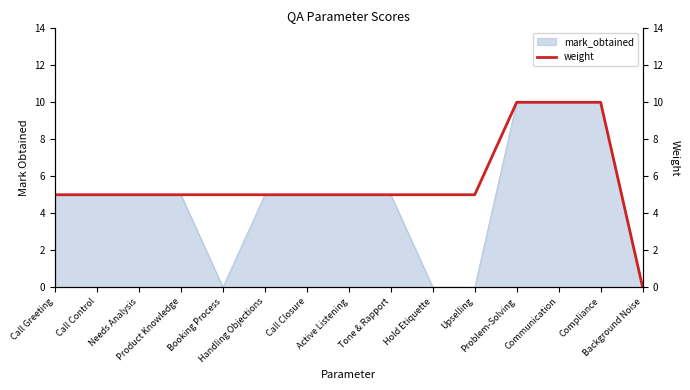

How many categories are shown in the chart?

15